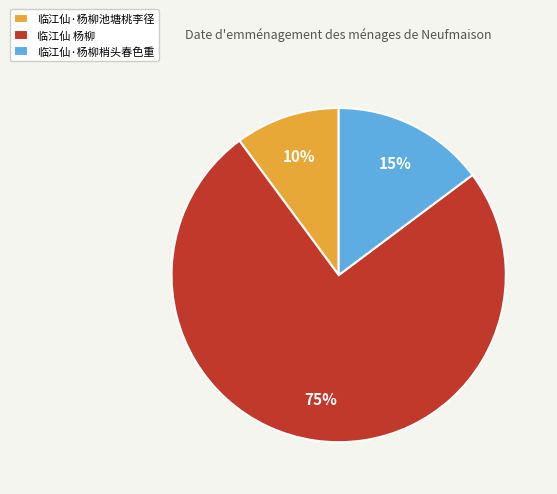

Which category has the biggest portion of the pie?

临江仙 杨柳